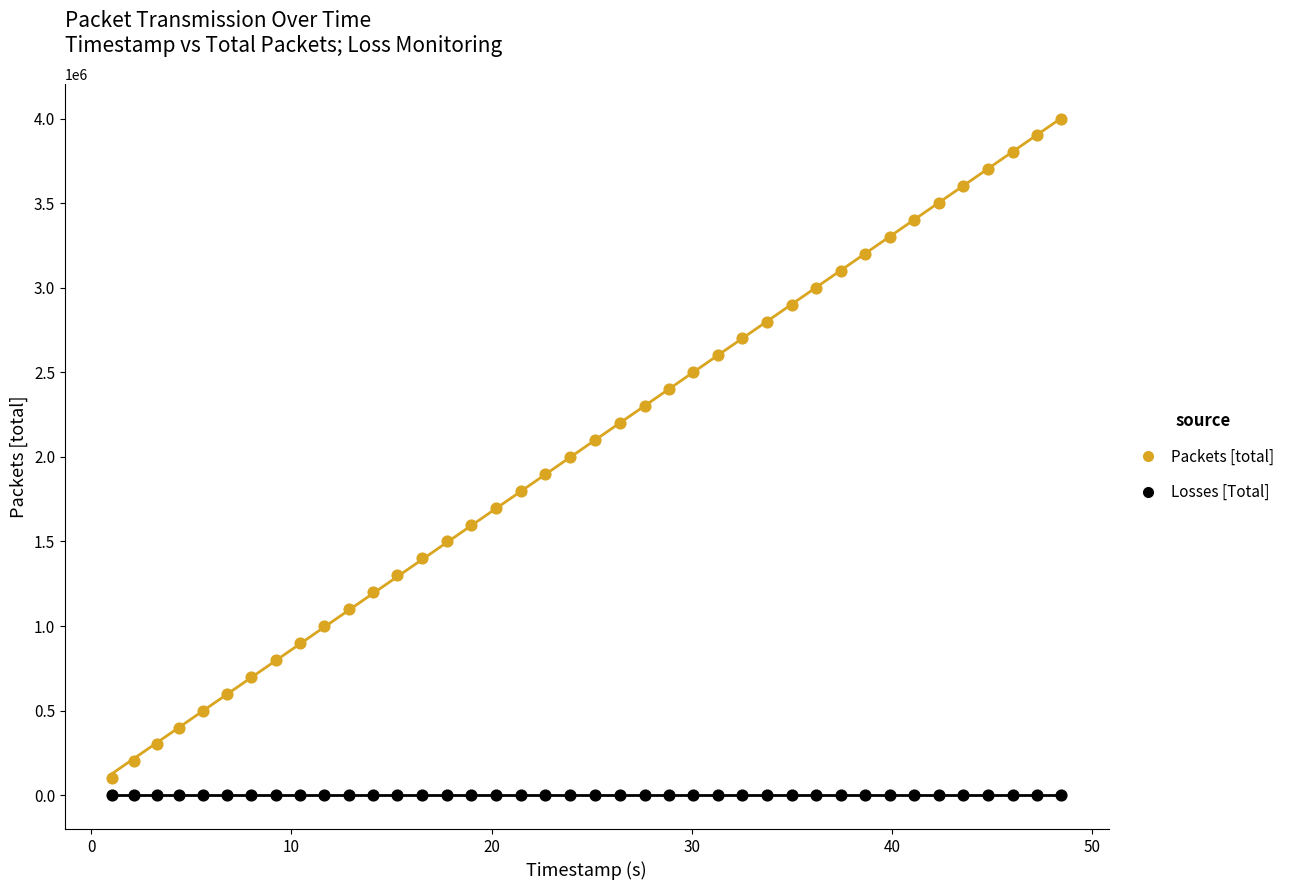

Which series reaches the maximum Y coordinate?

Packets [total]